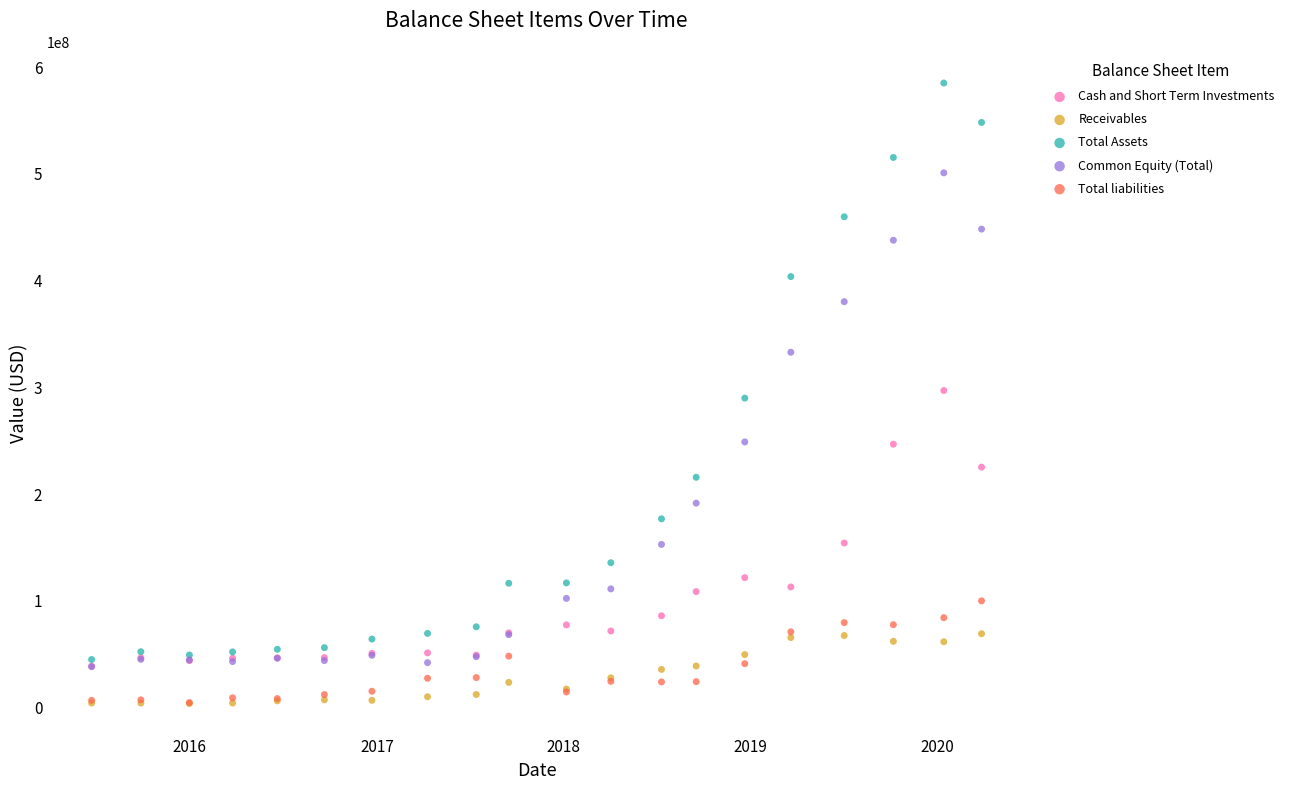

Which series reaches the maximum Y coordinate?

Total Assets